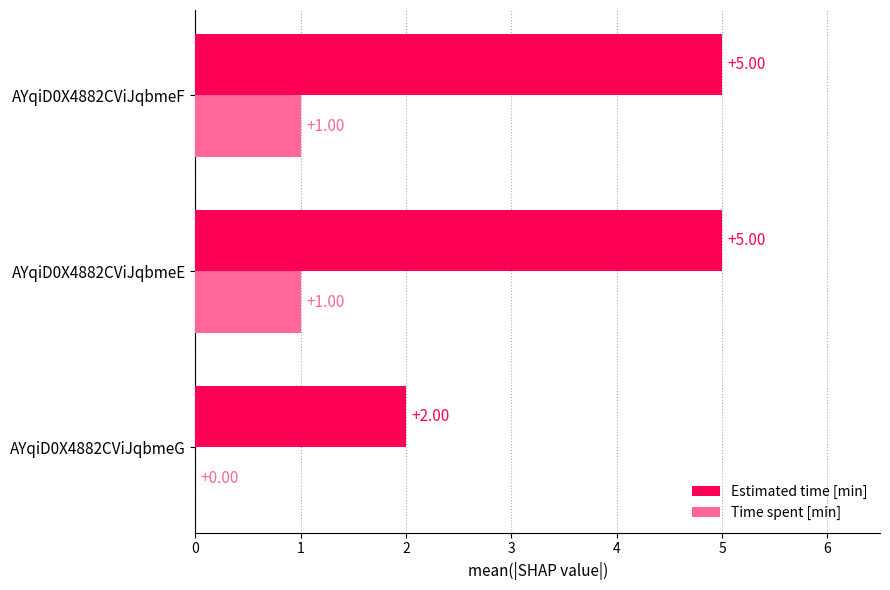

Which series has the largest total across all categories?

Estimated time [min]